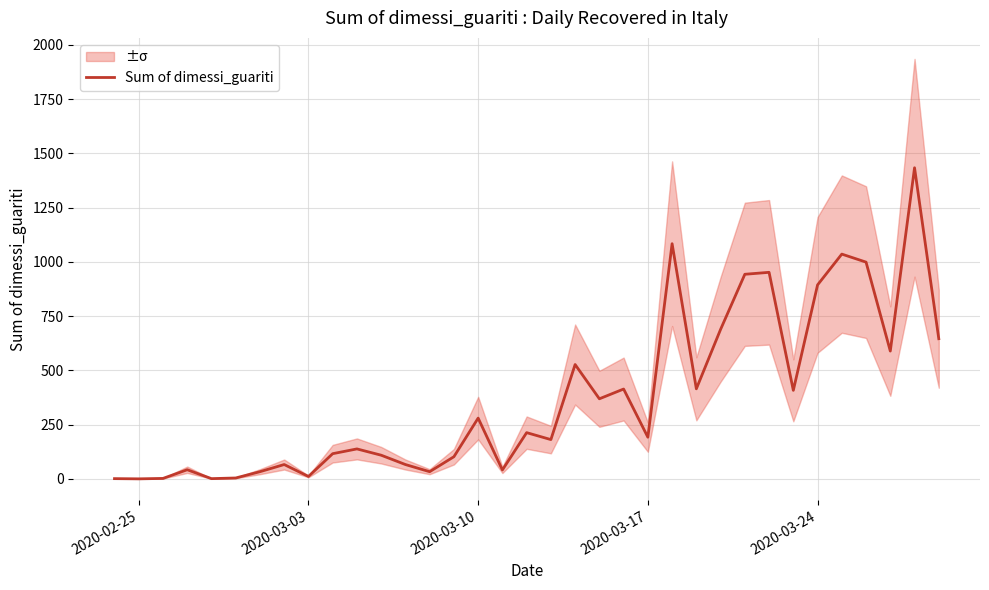

What is the highest value of the Sum of dimessi_guariti series?

1434